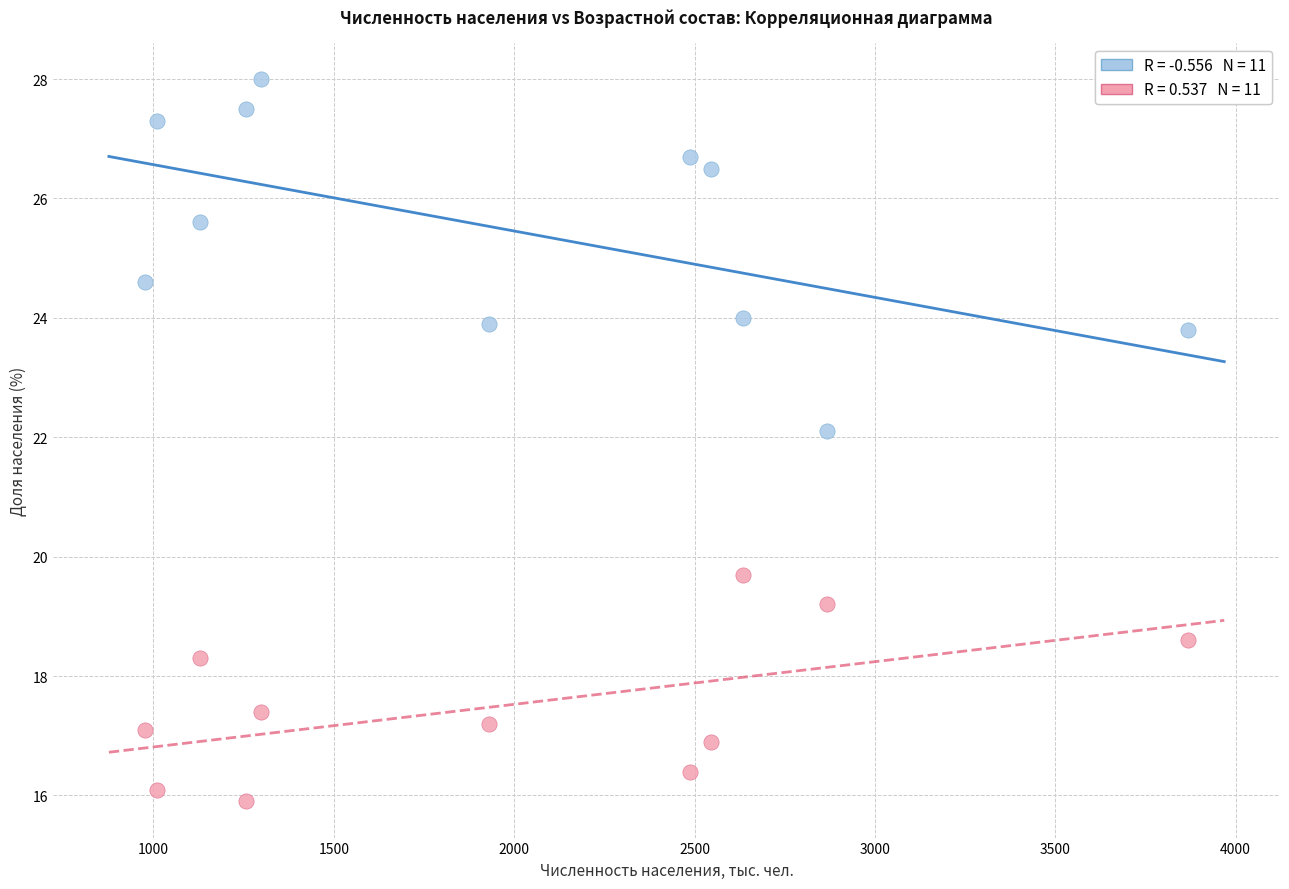

Across all data points, what is the range of Y values (max minus min)?

12.1